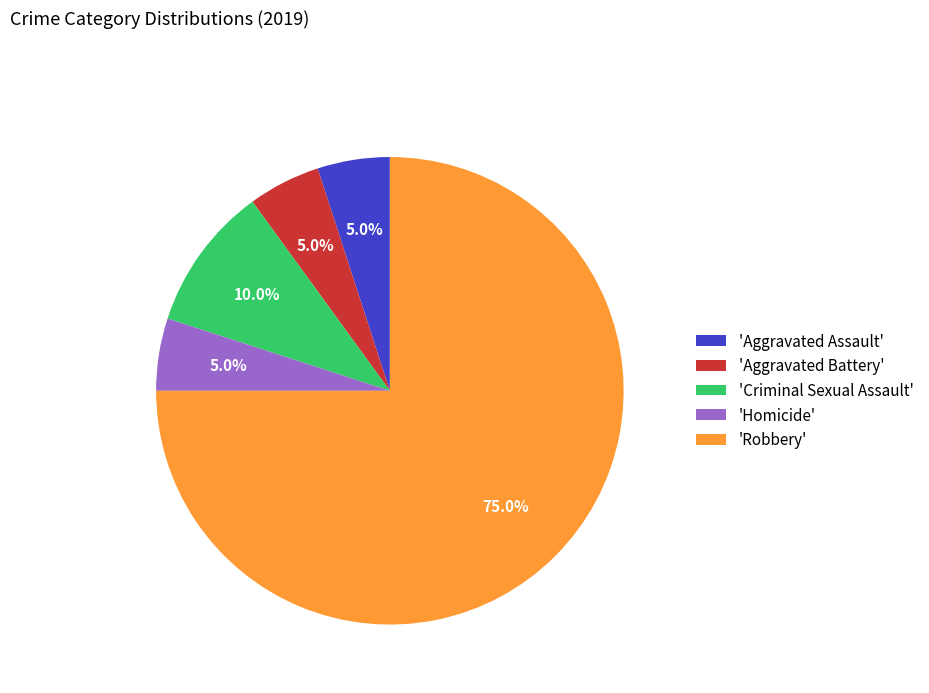

Is 'Aggravated Assault' the majority of the pie?

No